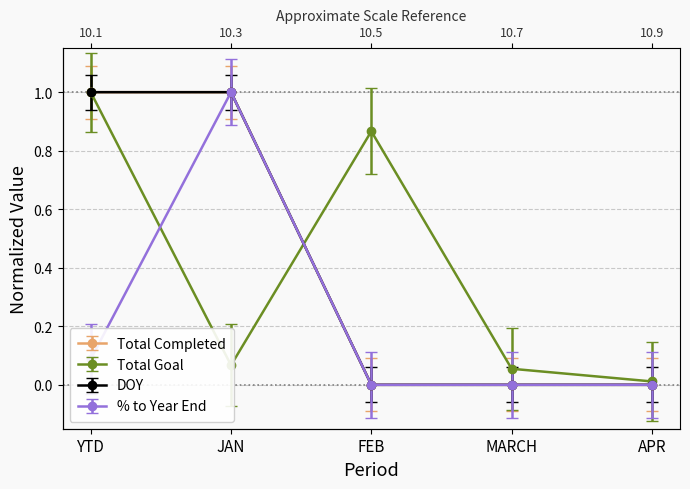

Where is the first local maximum for % to Year End?

JAN